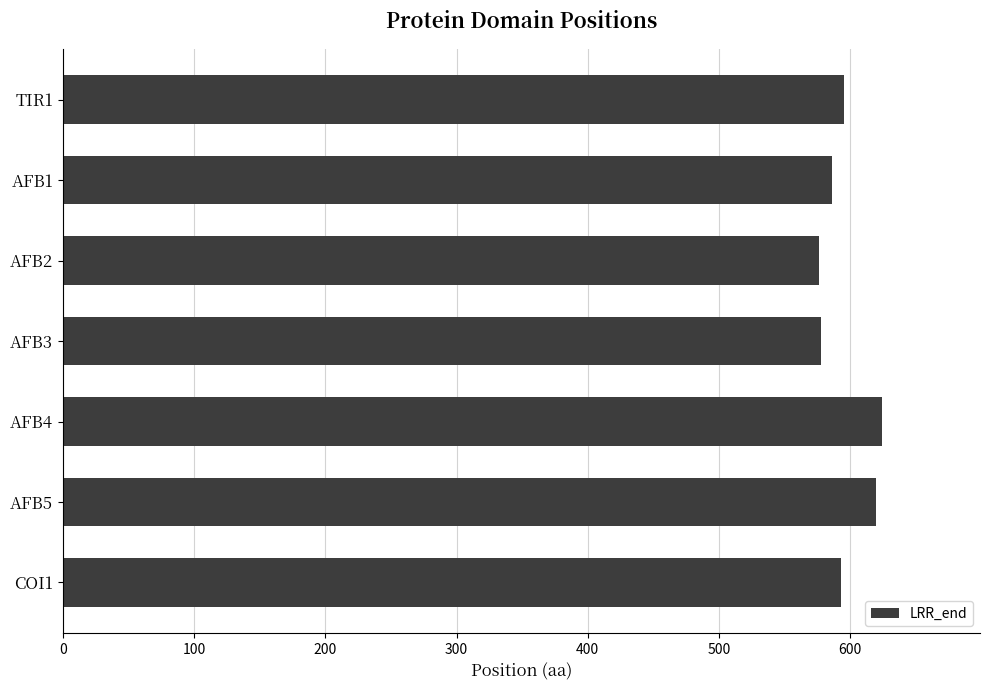

The value at AFB5 is 338. True or false?

False